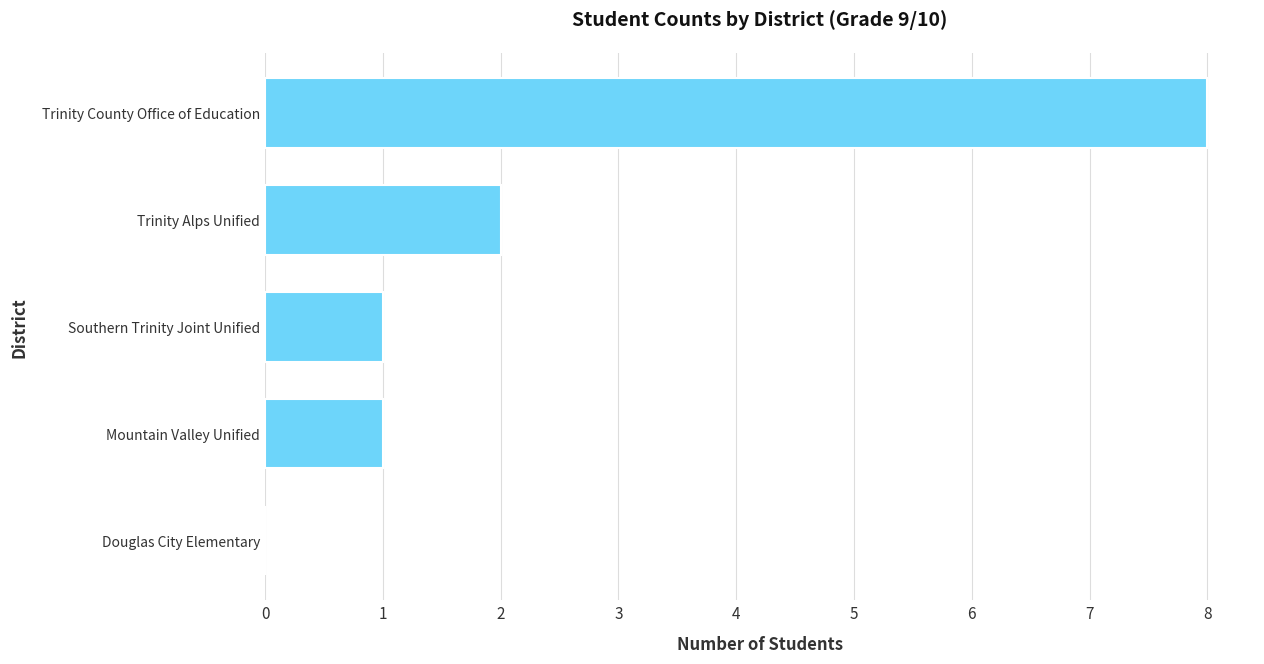

True or false: the data shows 1 at Mountain Valley Unified.

True